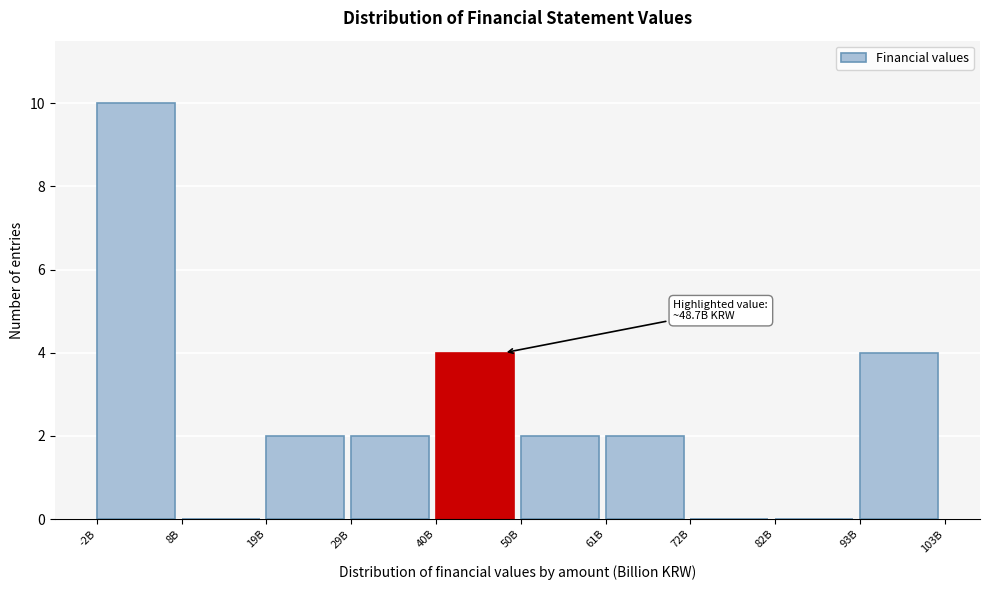

Reading left to right, extract all data points from this chart.

-2B=10	8B=0	19B=2	29B=2	40B=4	50B=2	61B=2	72B=0	82B=0	93B=4